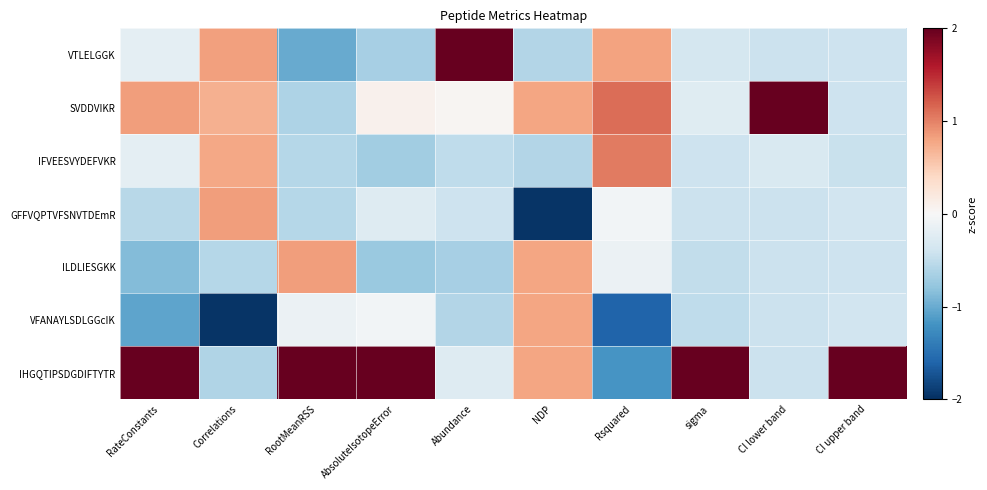

Rank the series at NDP from highest to lowest value.

SVDDVIKR, ILDLIESGKK, VFANAYLSDLGGcIK, IHGQTIPSDGDIFTYTR, VTLELGGK, IFVEESVYDEFVKR, GFFVQPTVFSNVTDEmR